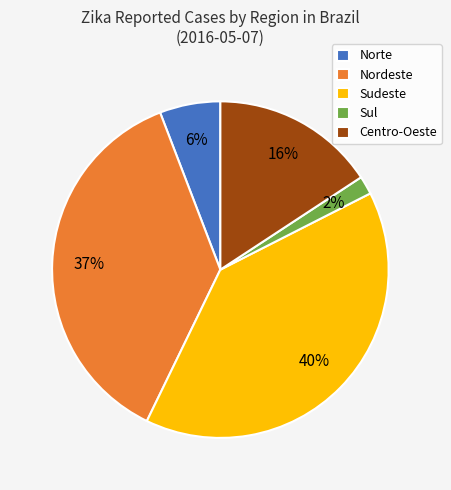

The Sul slice represents 2% of the pie. True or false?

True